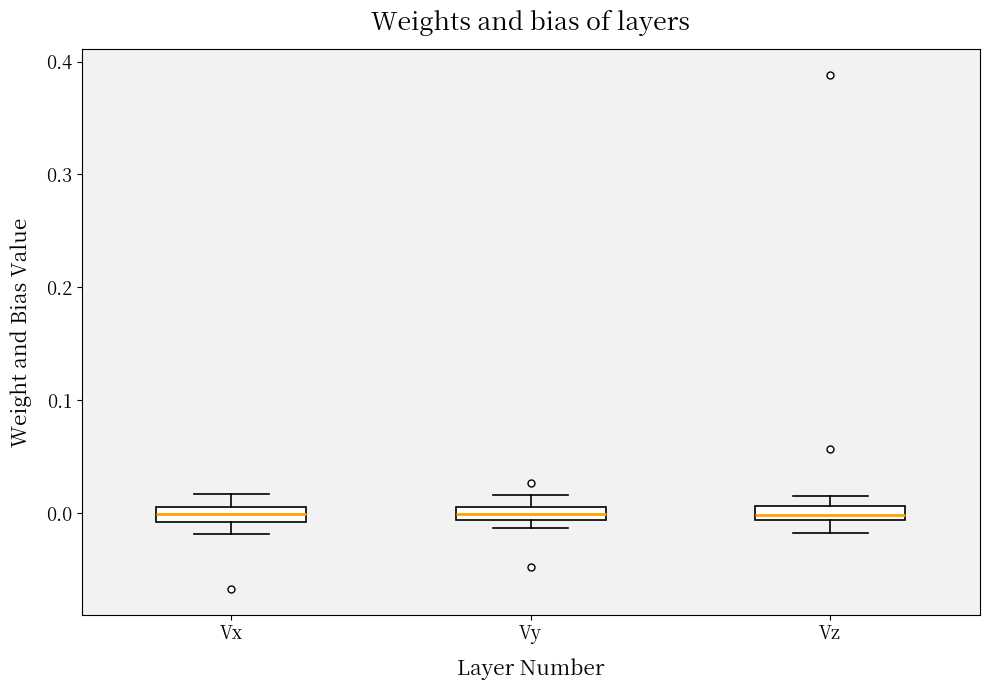

Where is the upper edge of the box for Vz on the y-axis? The values are not printed on the chart, so give them approximately, as read against the axis.

0.01